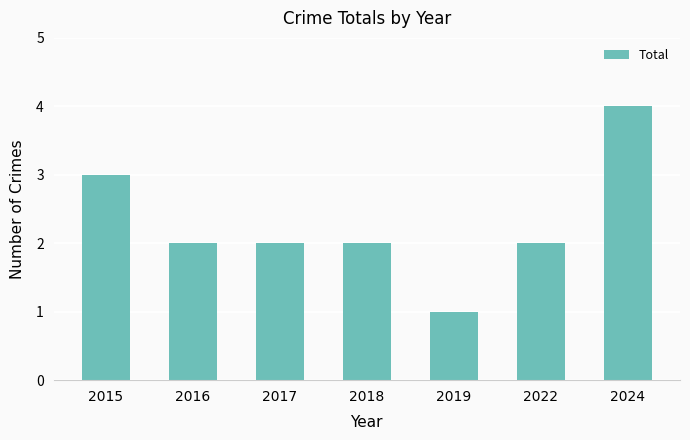

Count the values in the range 2 to 3.

5